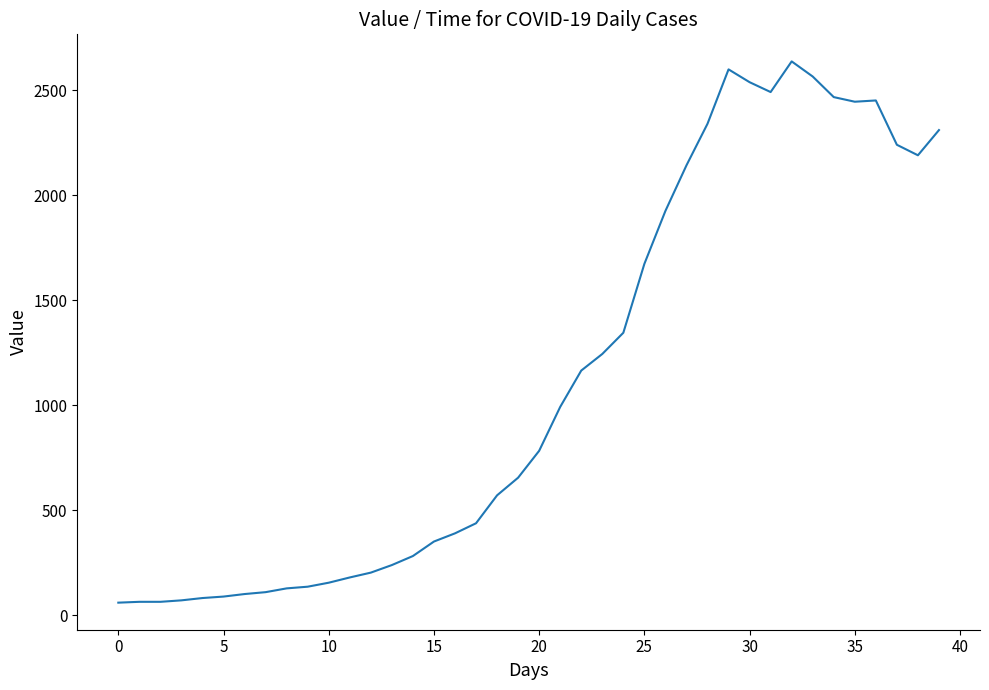

What is the maximum value shown in the chart?

2638